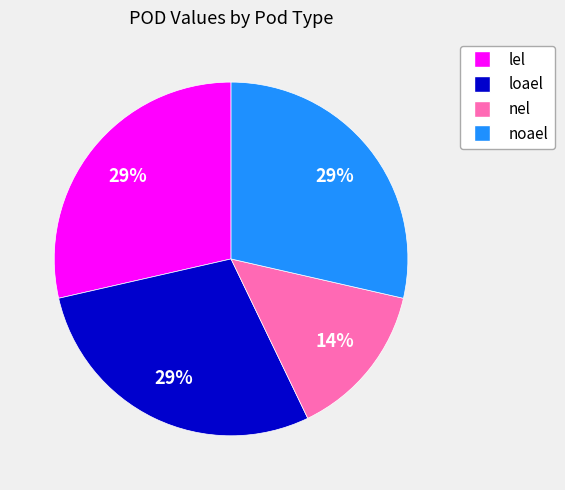

To the nearest percent, what is the average slice percentage?

25%